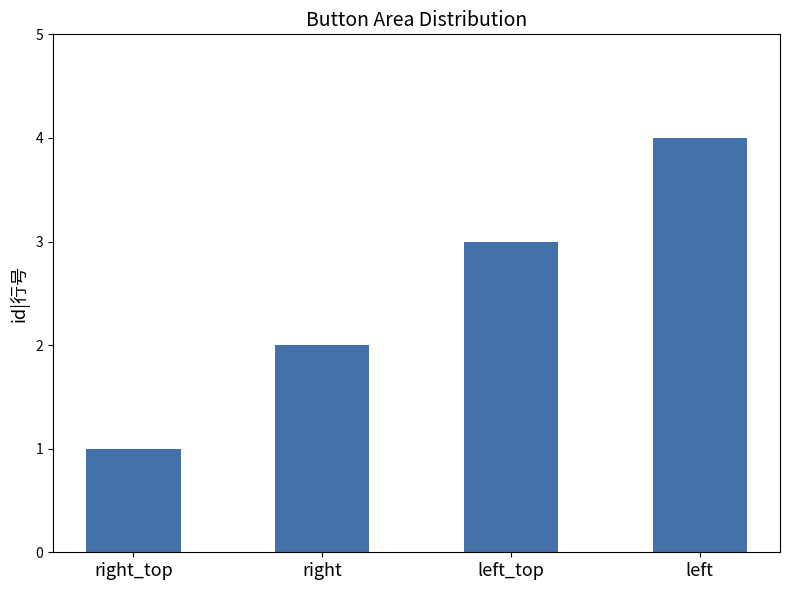

What is the sum of all values?

10